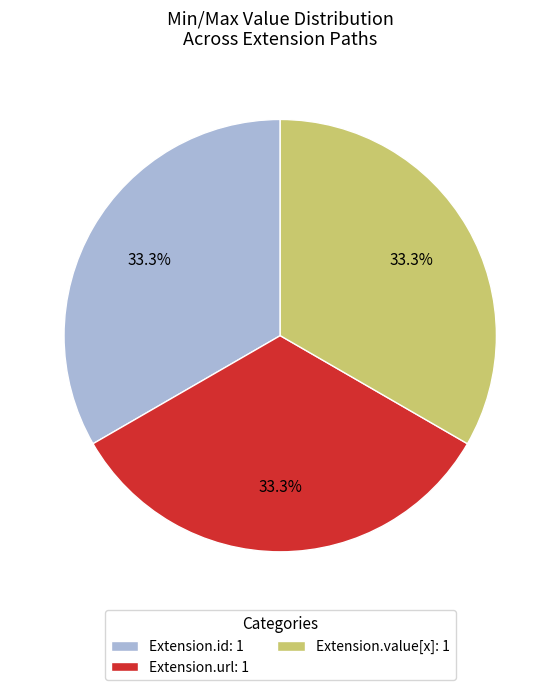

What percentage is NOT represented by Extension.id: 1?

66.7%